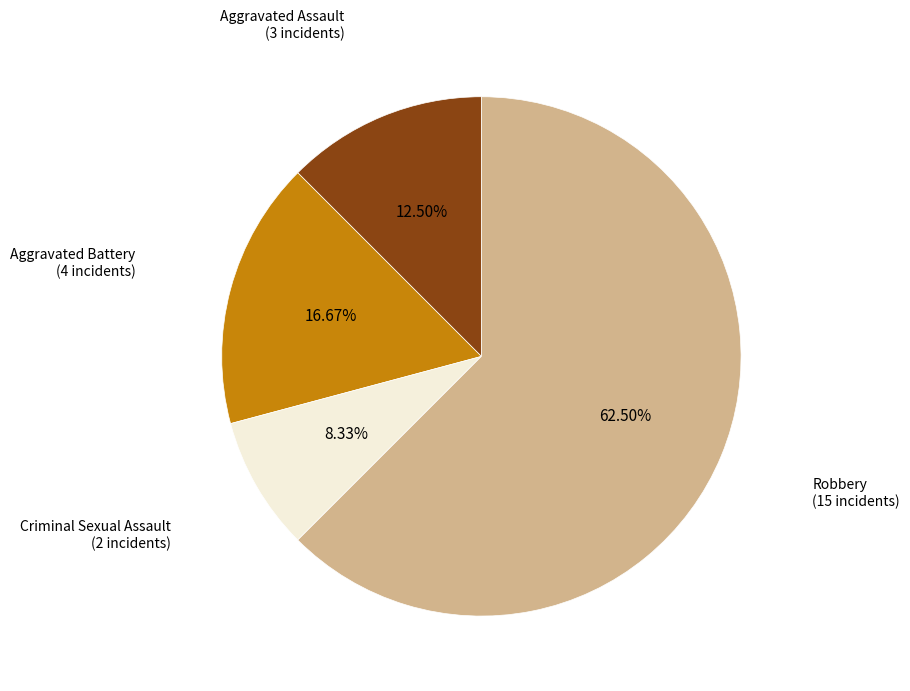

Does any single category account for the majority?

Yes